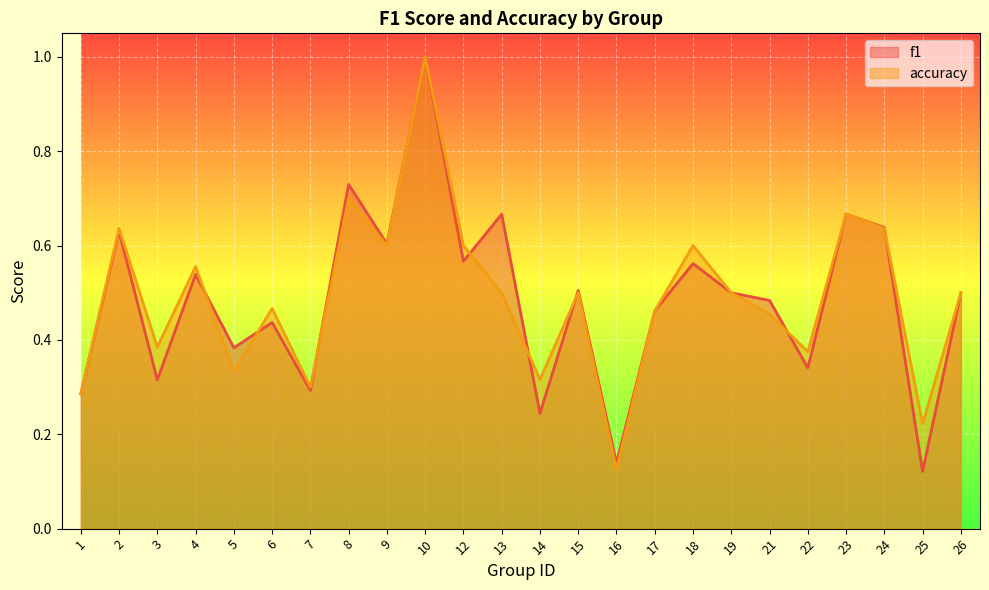

At how many categories does at least one series exceed 0?

24